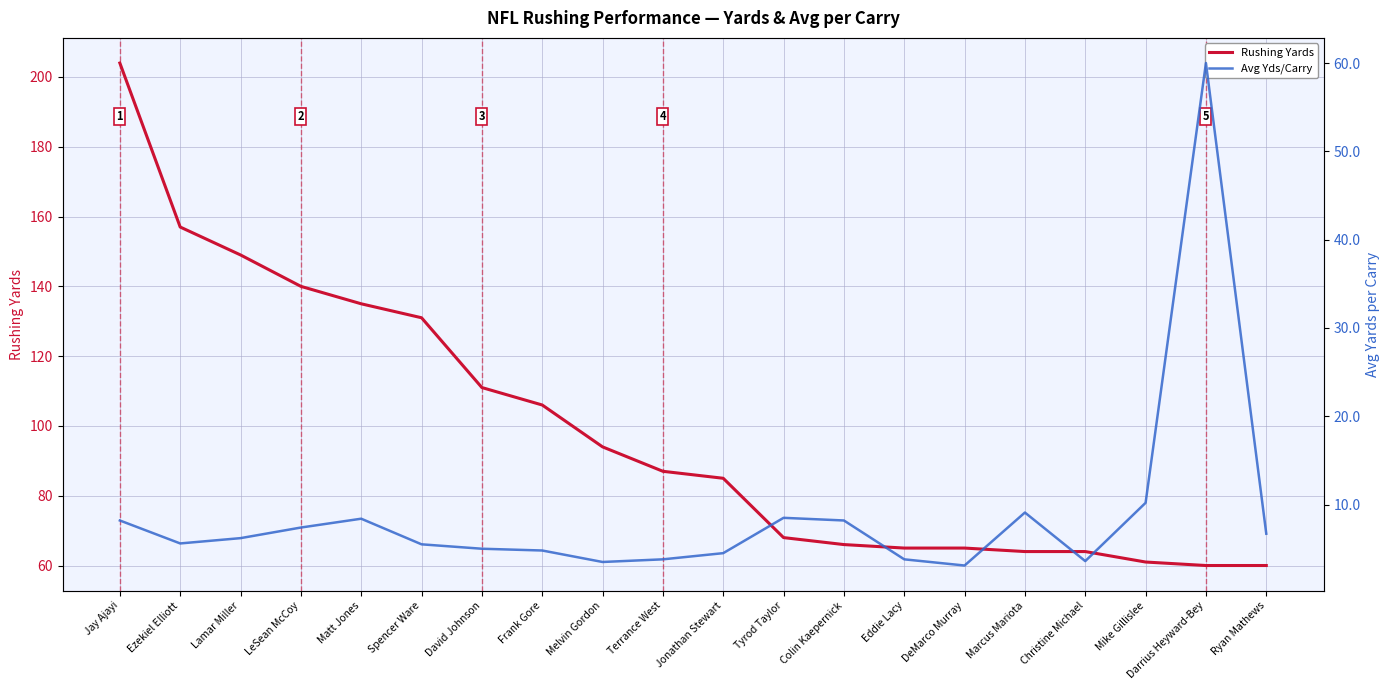

How many interior local peaks does the Avg Yds/Carry series have?

4